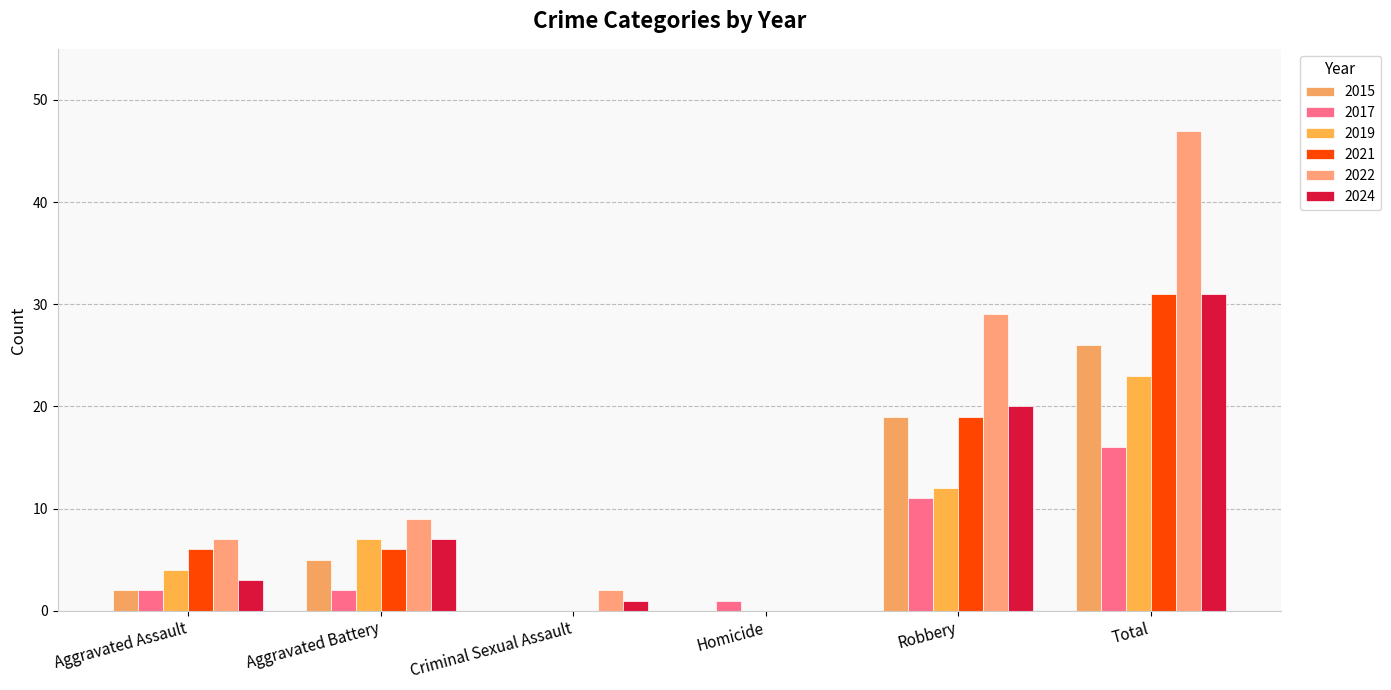

List the series in order of their peak value, highest first.

2022, 2021, 2024, 2015, 2019, 2017